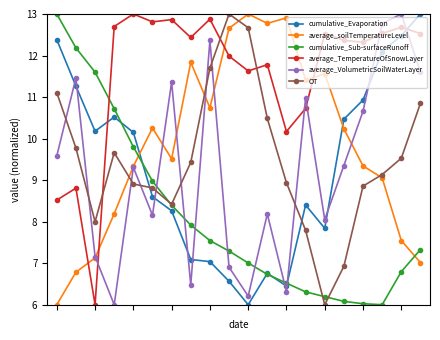

Which series has the largest total across all categories?

average_TemperatureOfSnowLayer